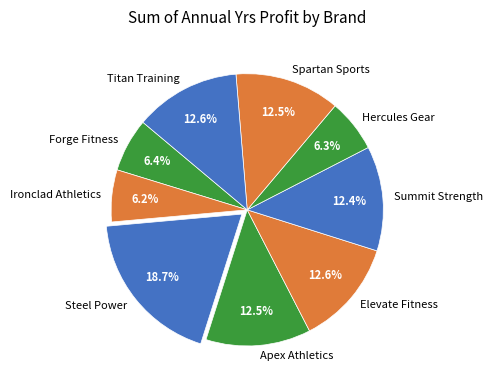

True or false: Apex Athletics accounts for 2% of the total.

False